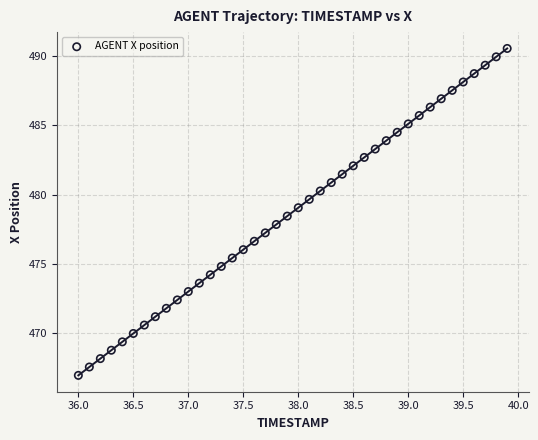

What is the range of Y values (max minus min)?

23.6